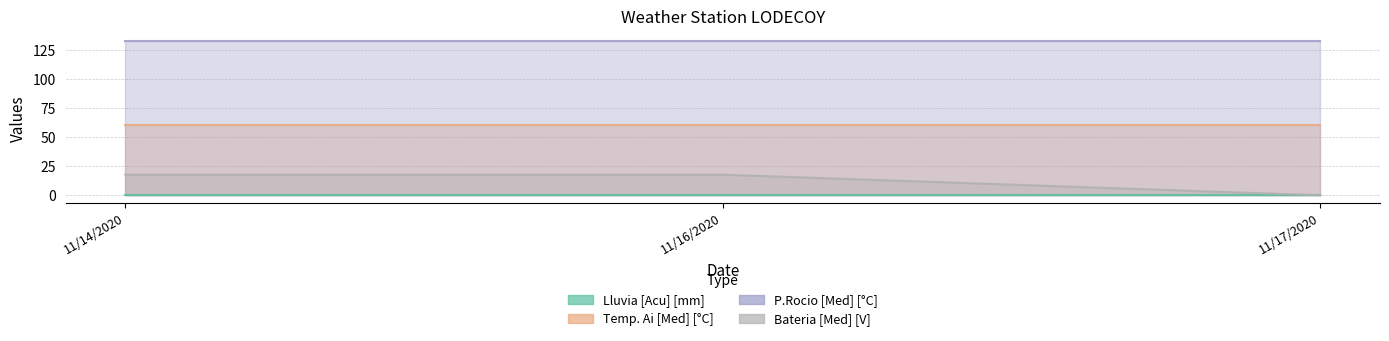

Which series changed the most between 11/14/2020 and 11/17/2020?

Bateria [Med] [V]